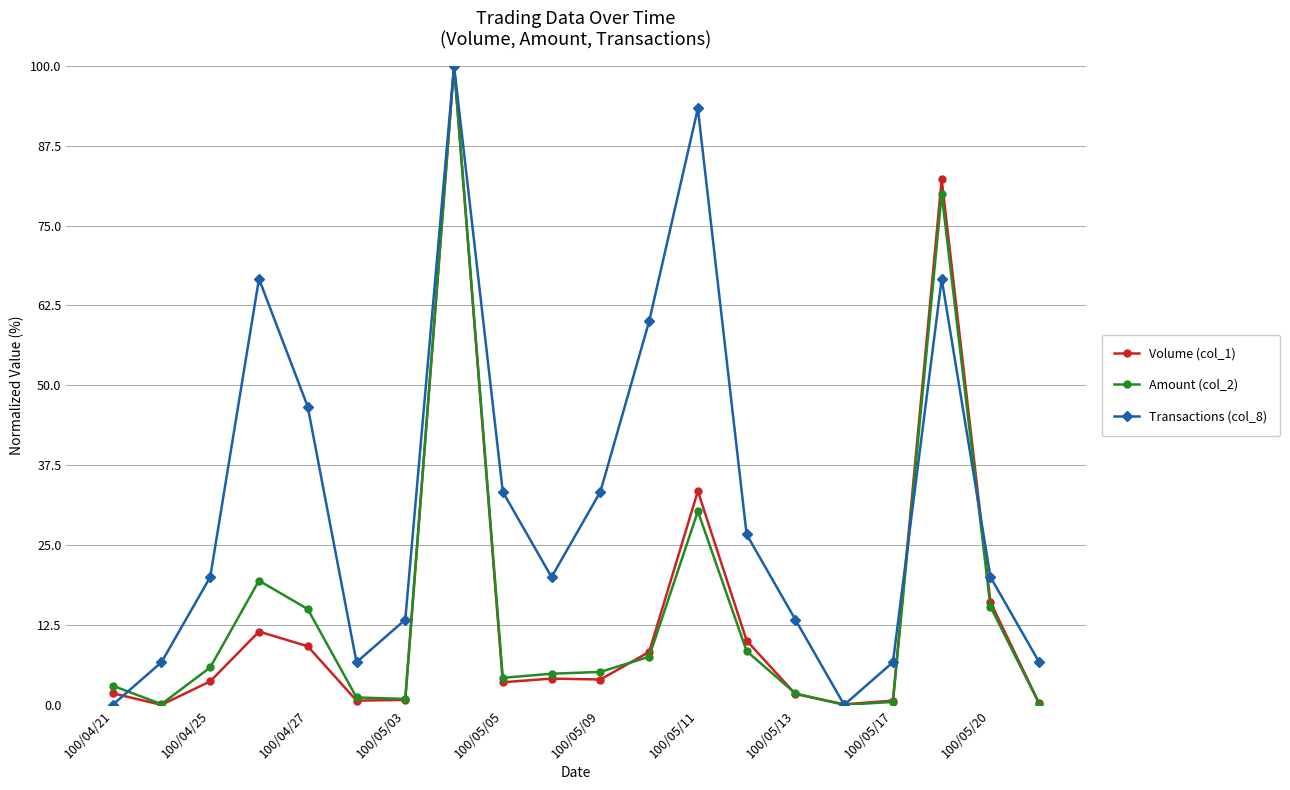

True or false: Transactions (col_8) has more than 0 points higher than both neighbors.

True